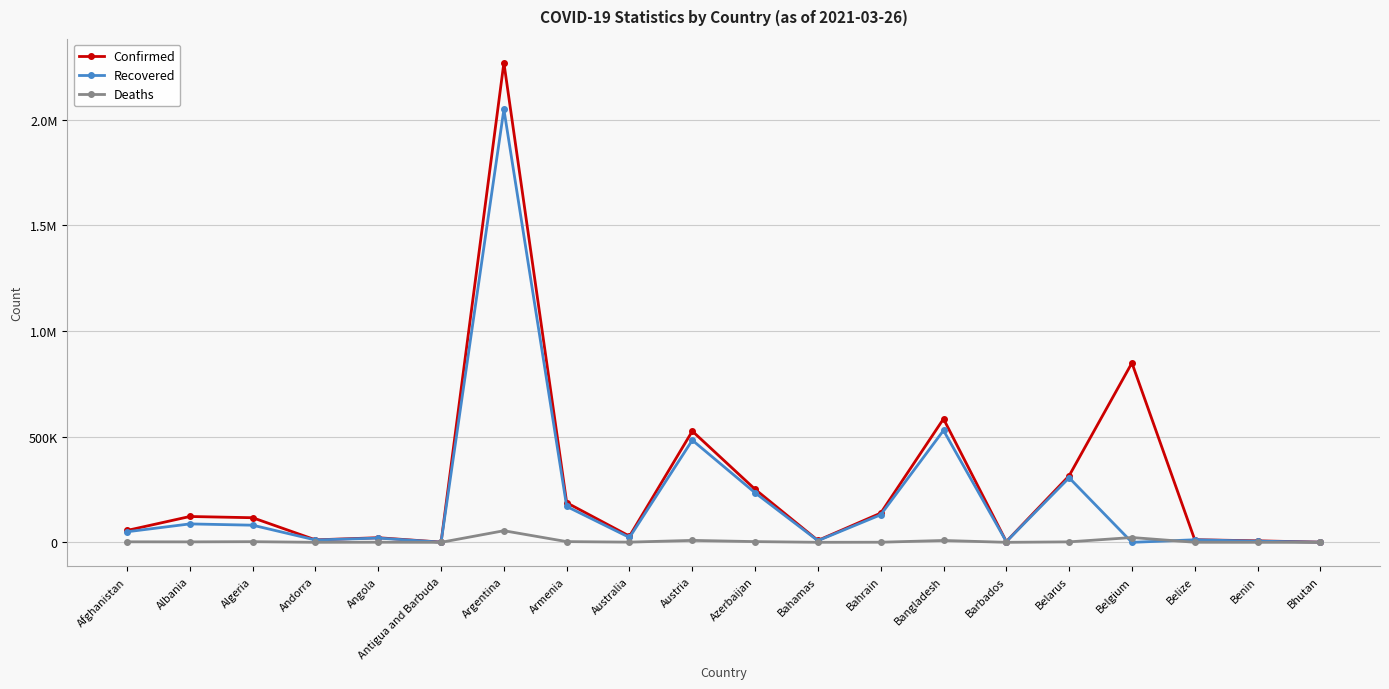

Is it true that Deaths equals 3416 at Armenia?

True